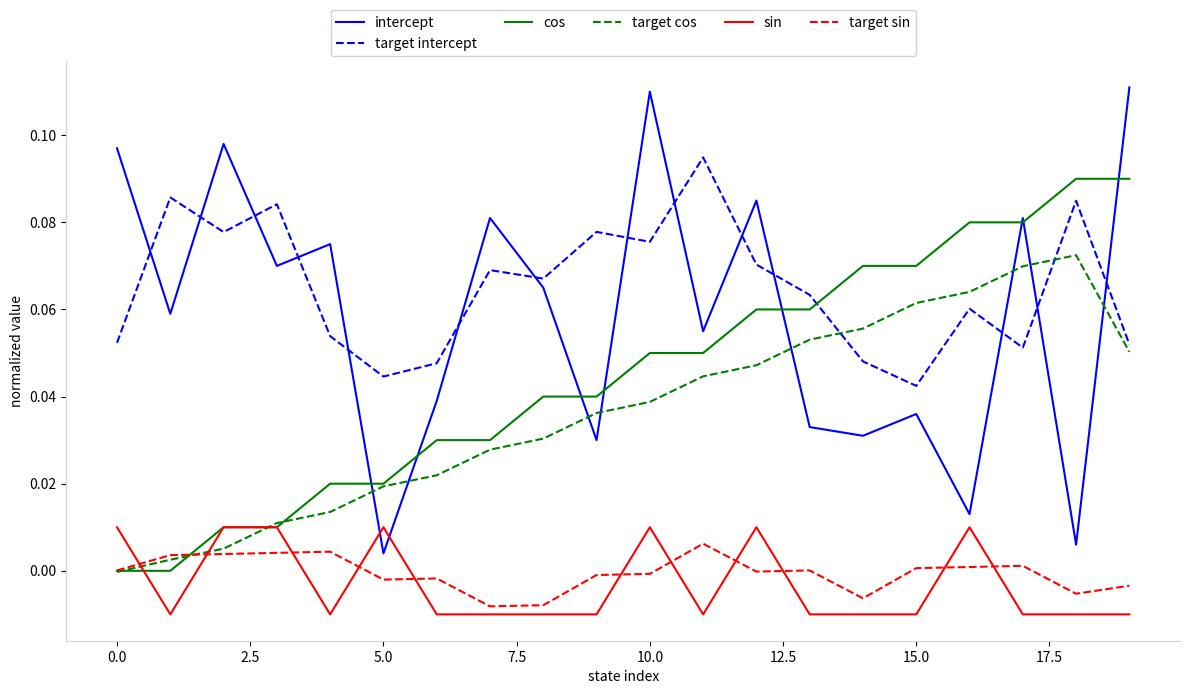

Which series has the largest total across all categories?

target intercept